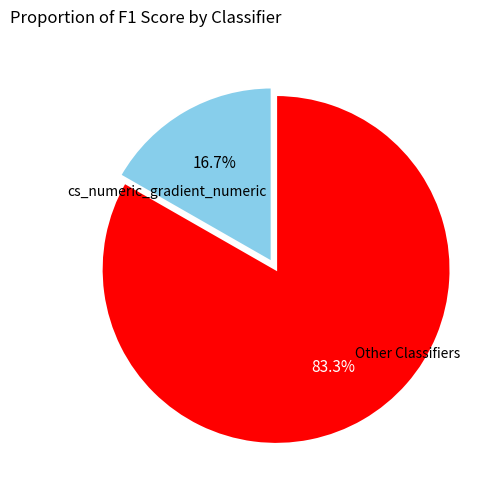

Count the number of slices in the pie.

2